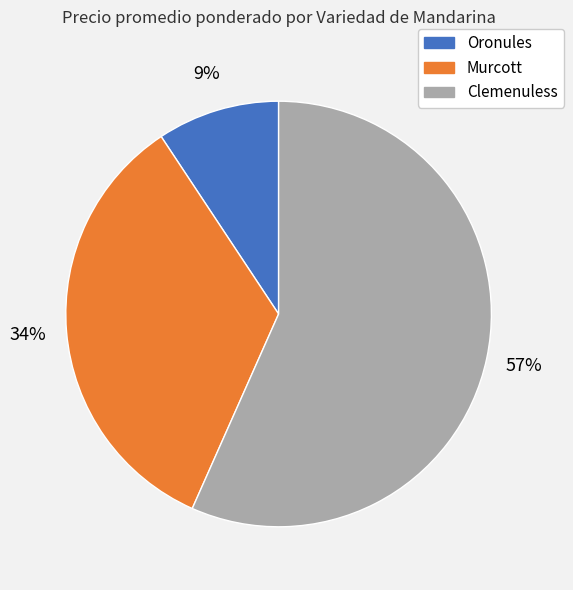

To the nearest percent, what is the average slice percentage?

33%